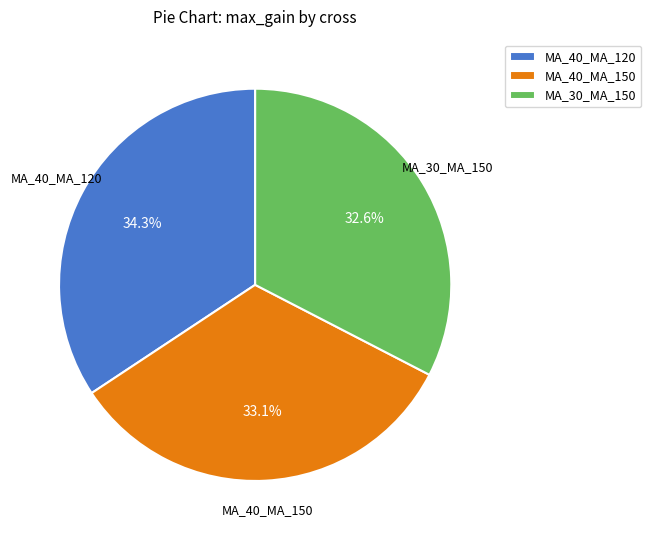

Count the number of slices in the pie.

3